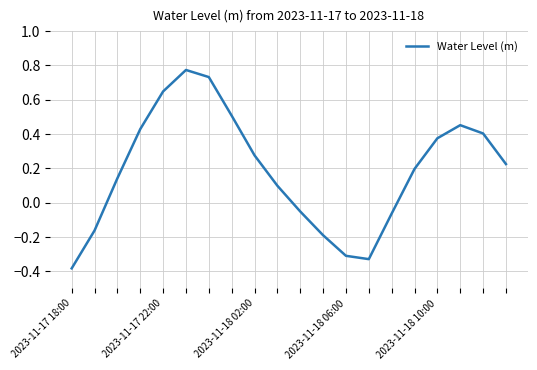

How many points are lower than both their immediate neighbors (excluding endpoints)?

1